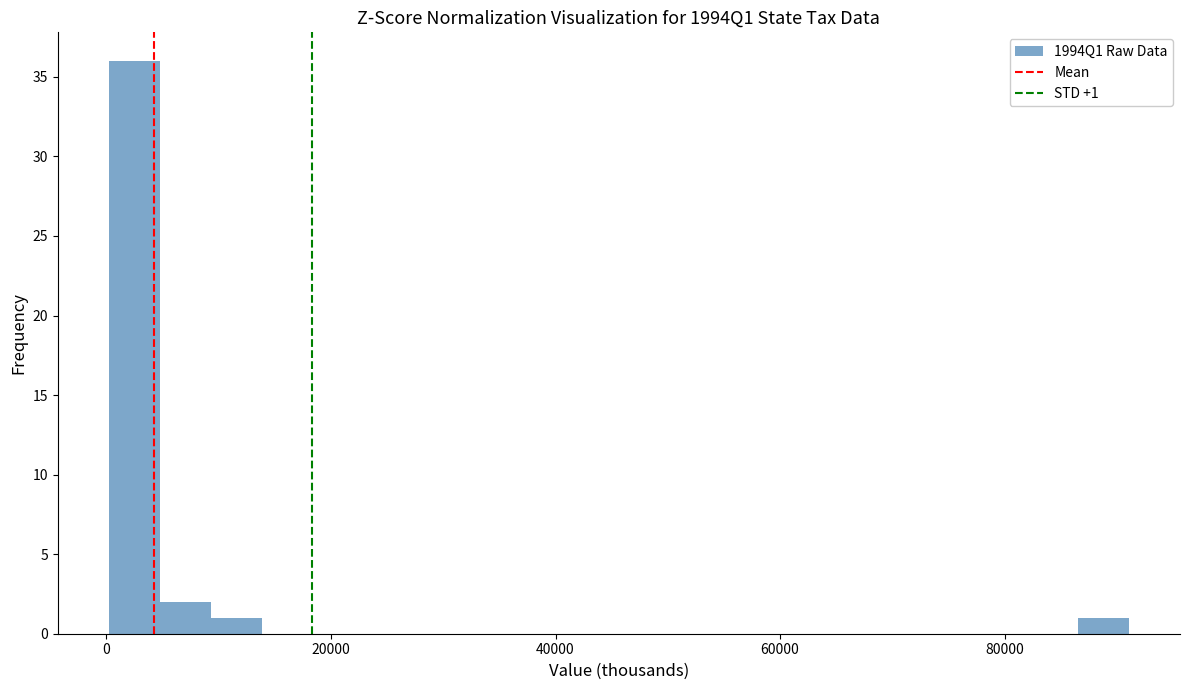

Around what value on the x-axis is the tallest bar? Give the approximate position of its centre, as read against the axis.

2000